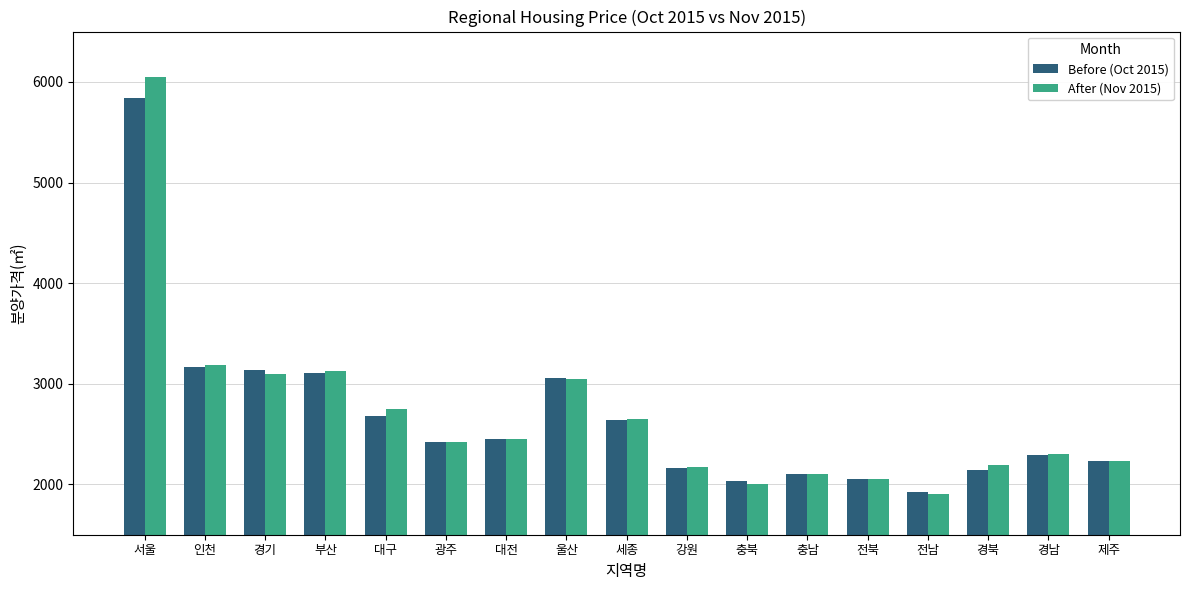

True or false: After (Nov 2015) has a value of 1291 at 강원.

False